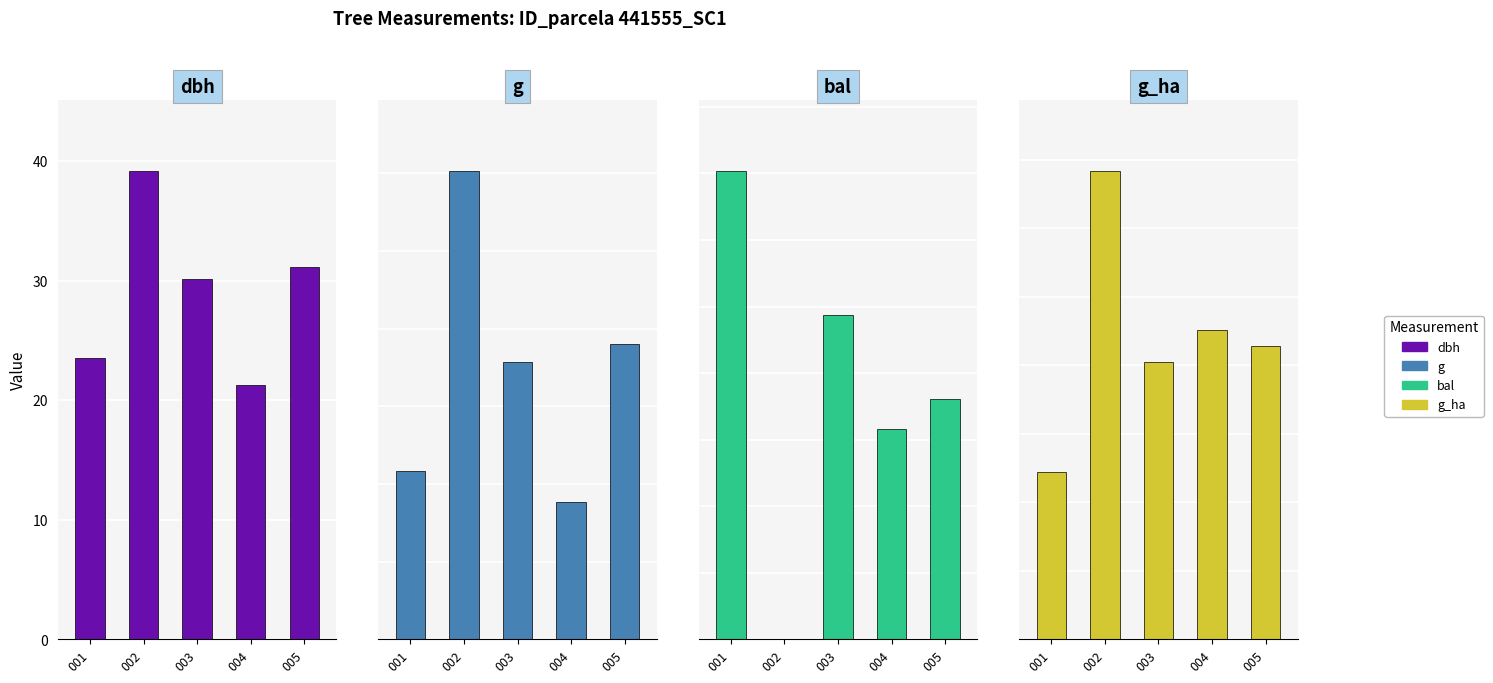

The value of dbh at 003 is 30.1. True or false?

True